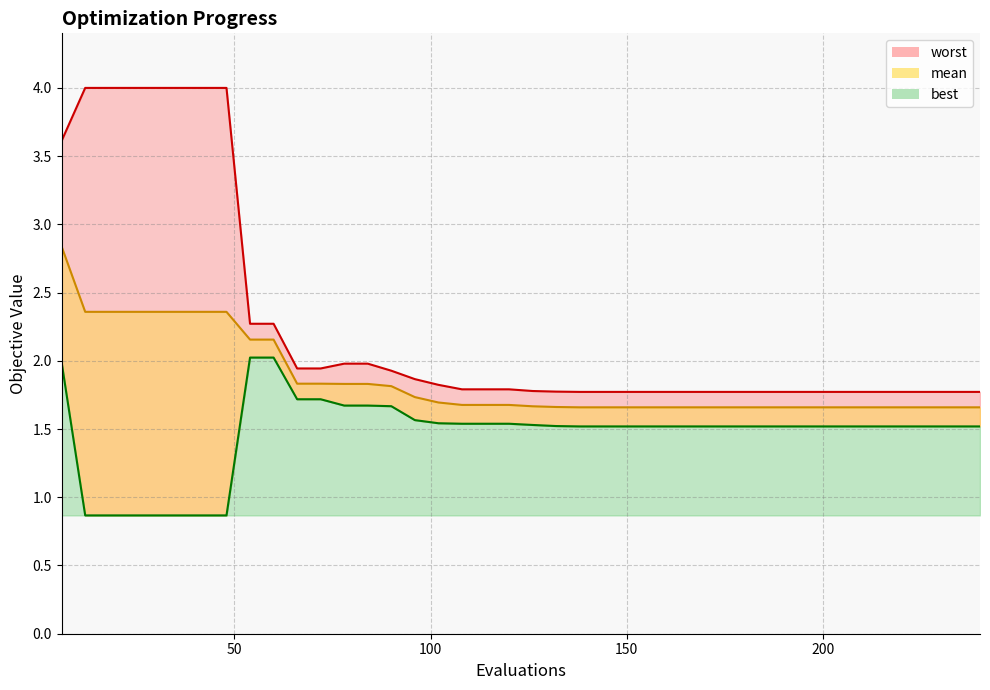

What is the sum of all best values?

58.7